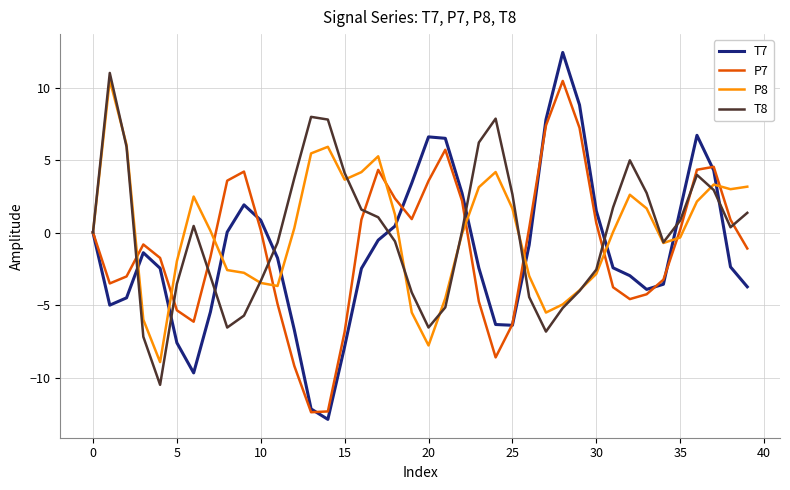

What are all the series names shown in the legend?

T7, P7, P8, T8